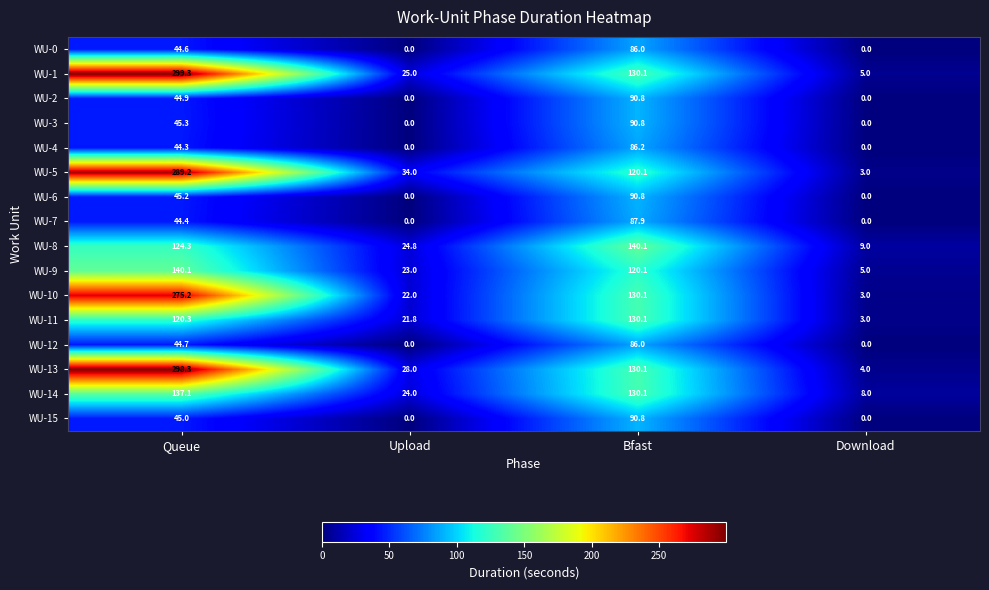

Is it true that WU-4 equals 86.2 at Bfast?

True